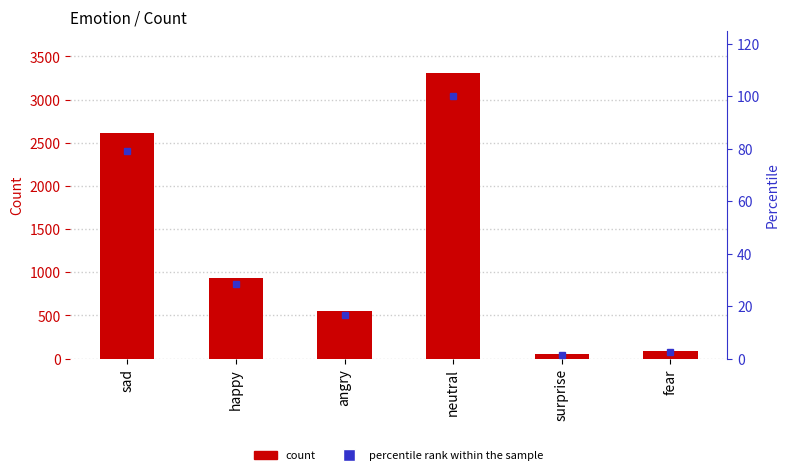

What position from the left is sad?

1